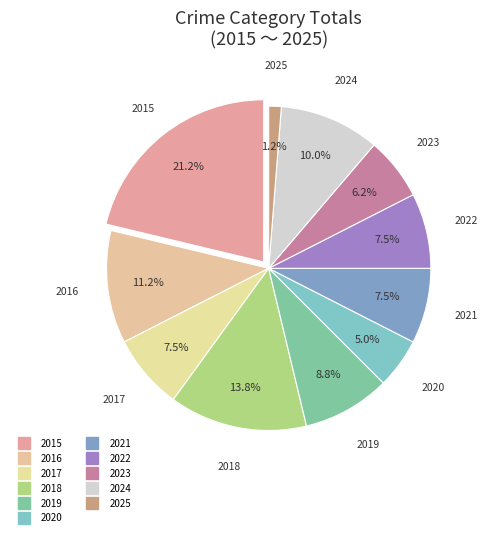

What percentage is the 2018 slice, to the nearest percent?

14%